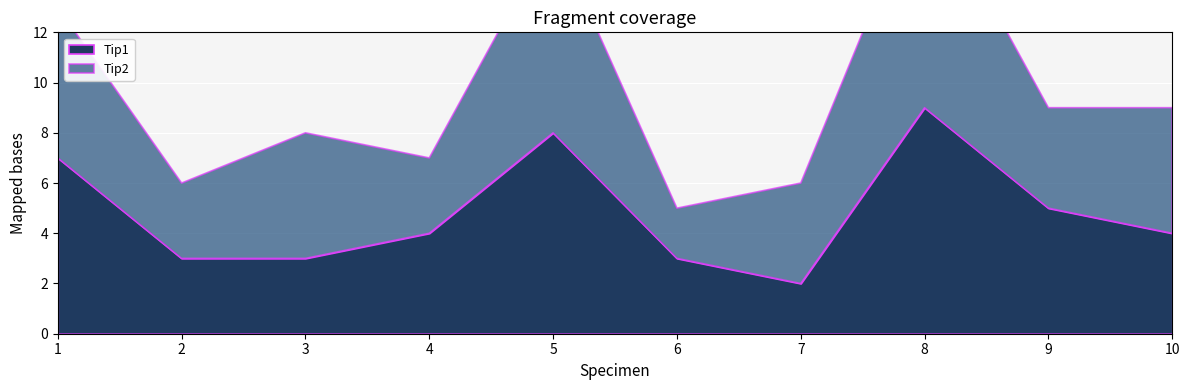

At which category does the chart reach its minimum across all series?

7